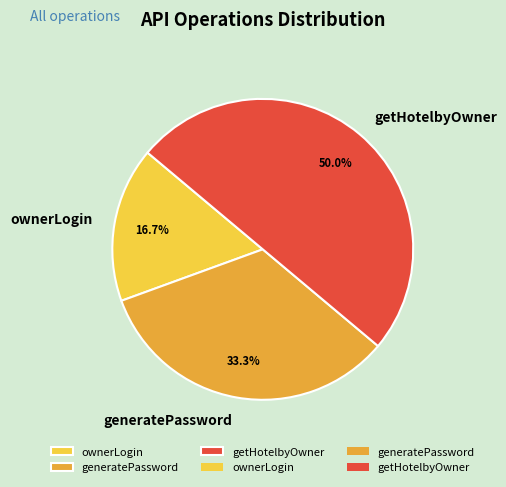

Count the number of slices in the pie.

3